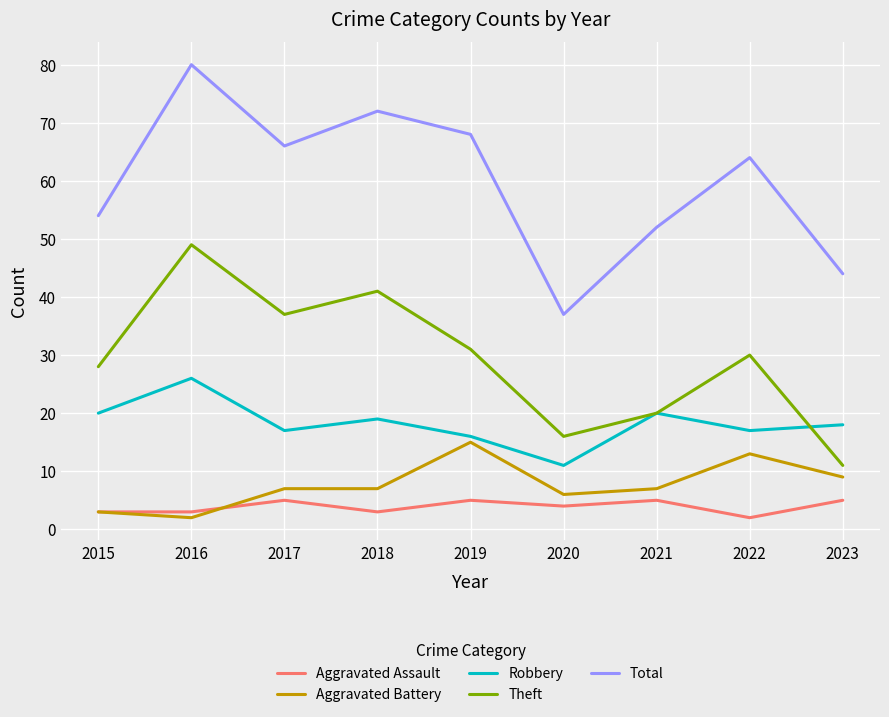

Is it true that Robbery equals 28 at 2019?

False